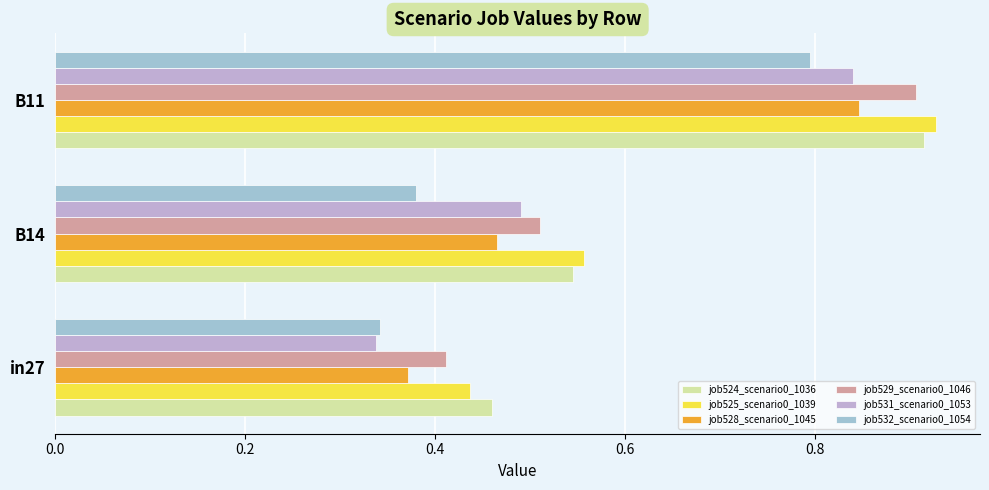

How many data points does each series have?

3